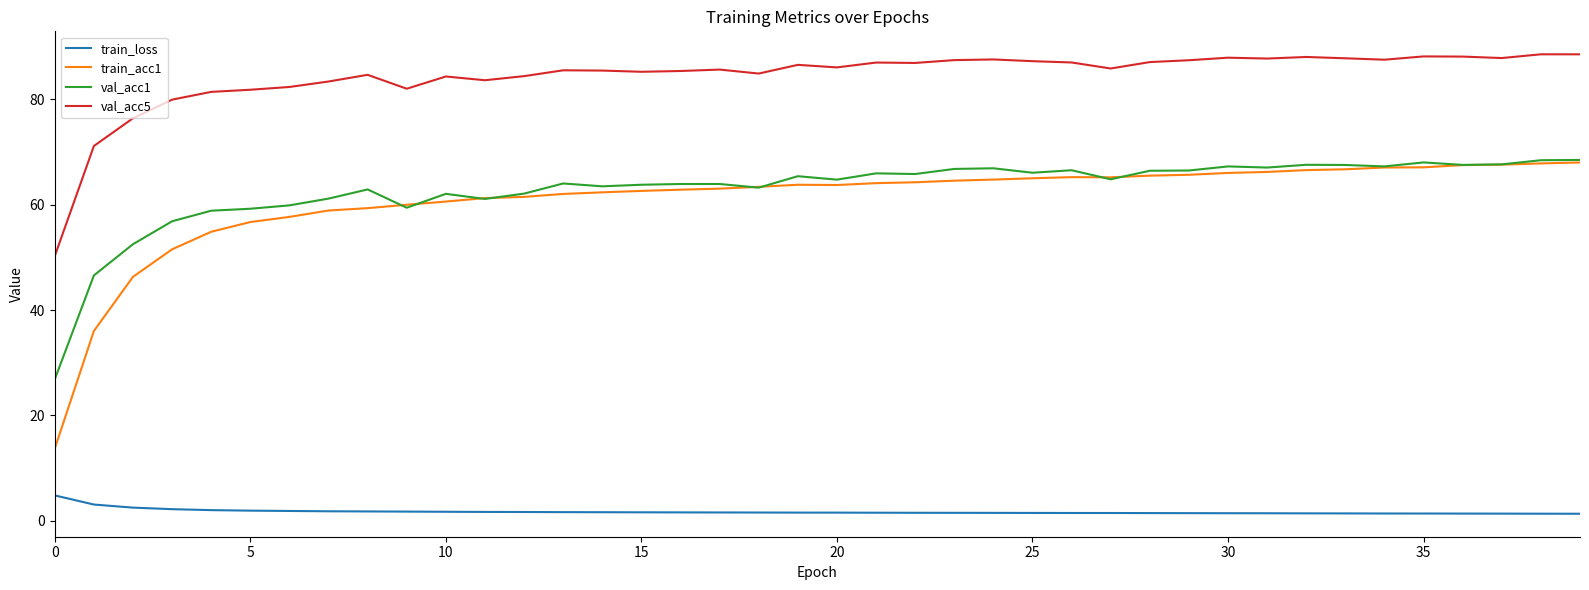

Which series has the largest total across all categories?

val_acc5